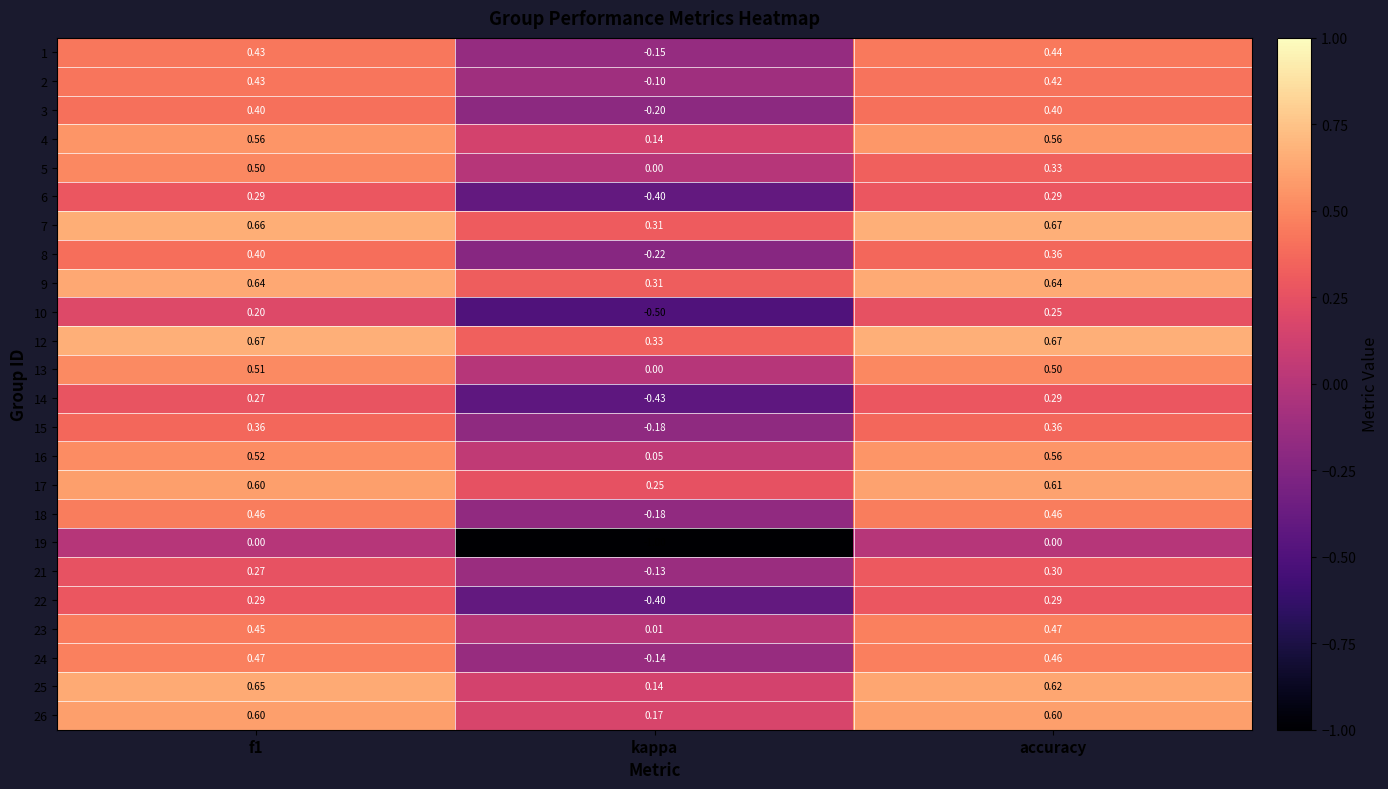

At which label does 4 reach its minimum?

kappa